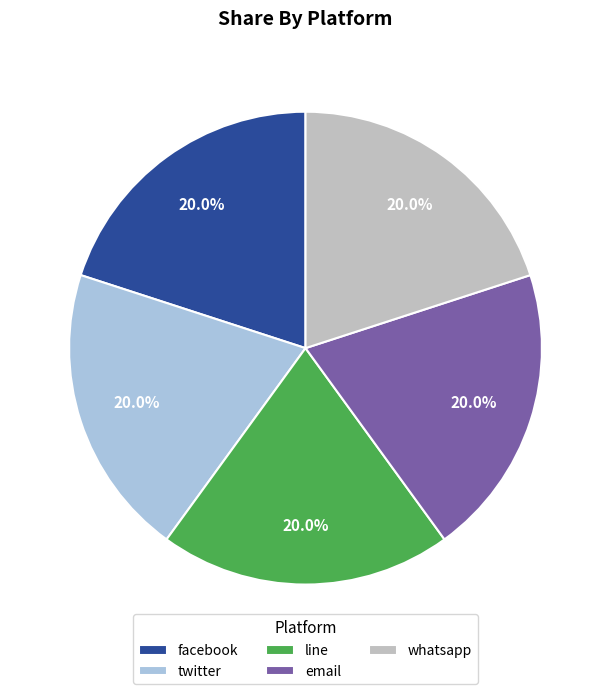

Does facebook represent more than half of the total?

No